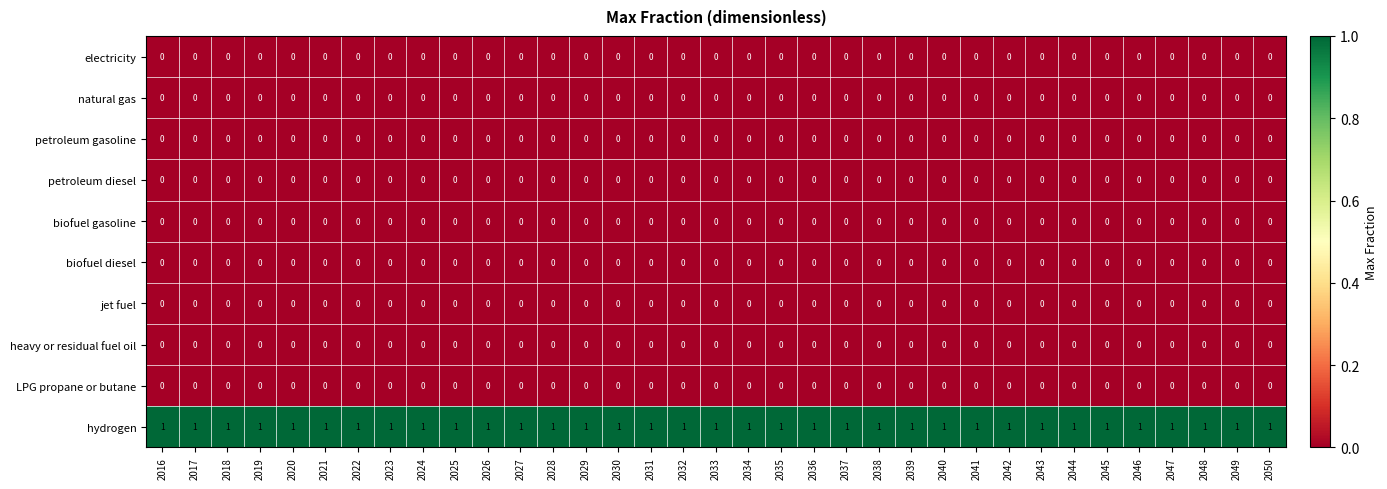

What is the difference between the highest and lowest values at 2022?

1